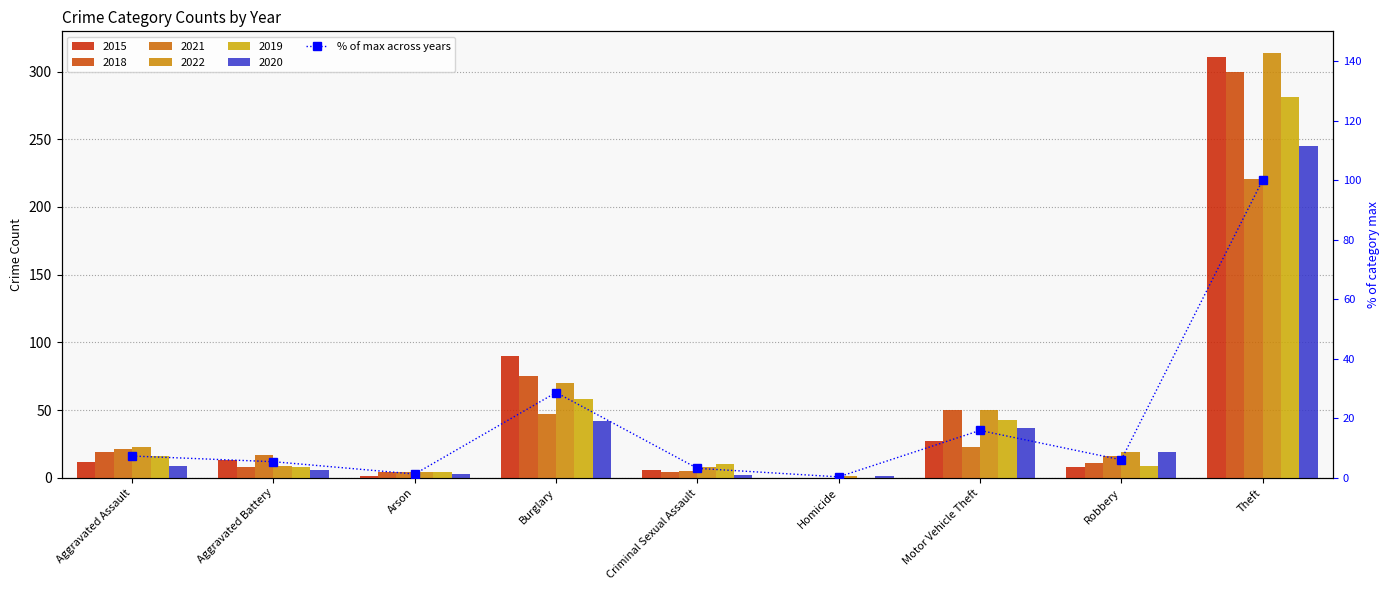

What is the label of the 6th bar from the left?

Homicide